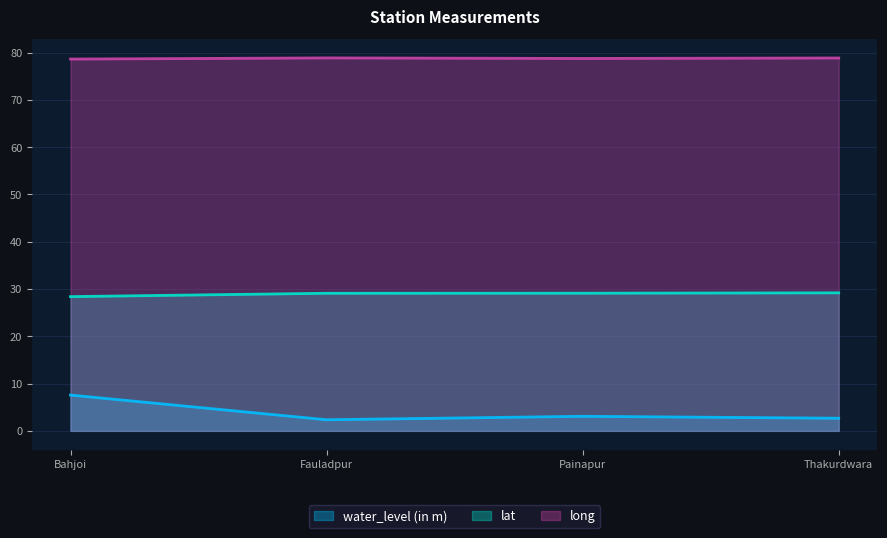

Rank the series at Bahjoi from highest to lowest value.

long, lat, water_level (in m)